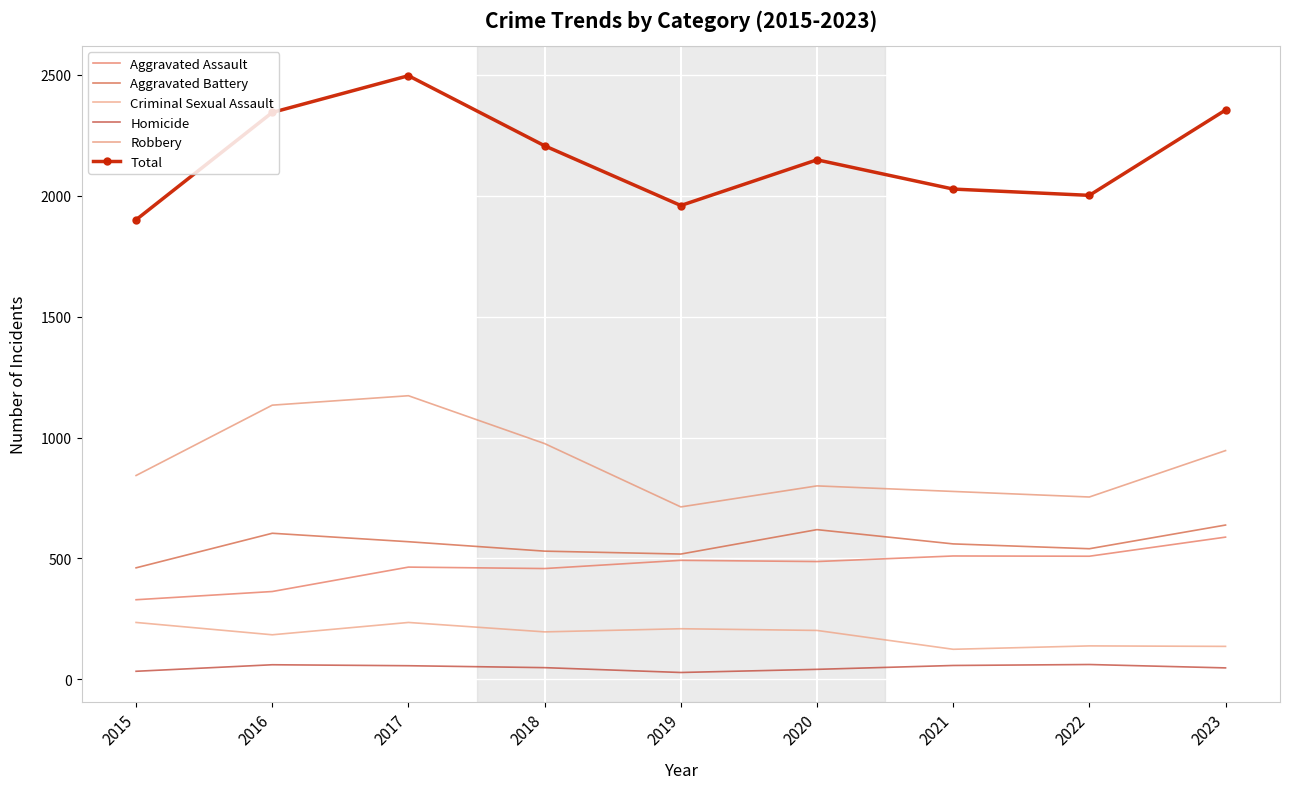

What are all the series names shown in the legend?

Aggravated Assault, Aggravated Battery, Criminal Sexual Assault, Homicide, Robbery, Total